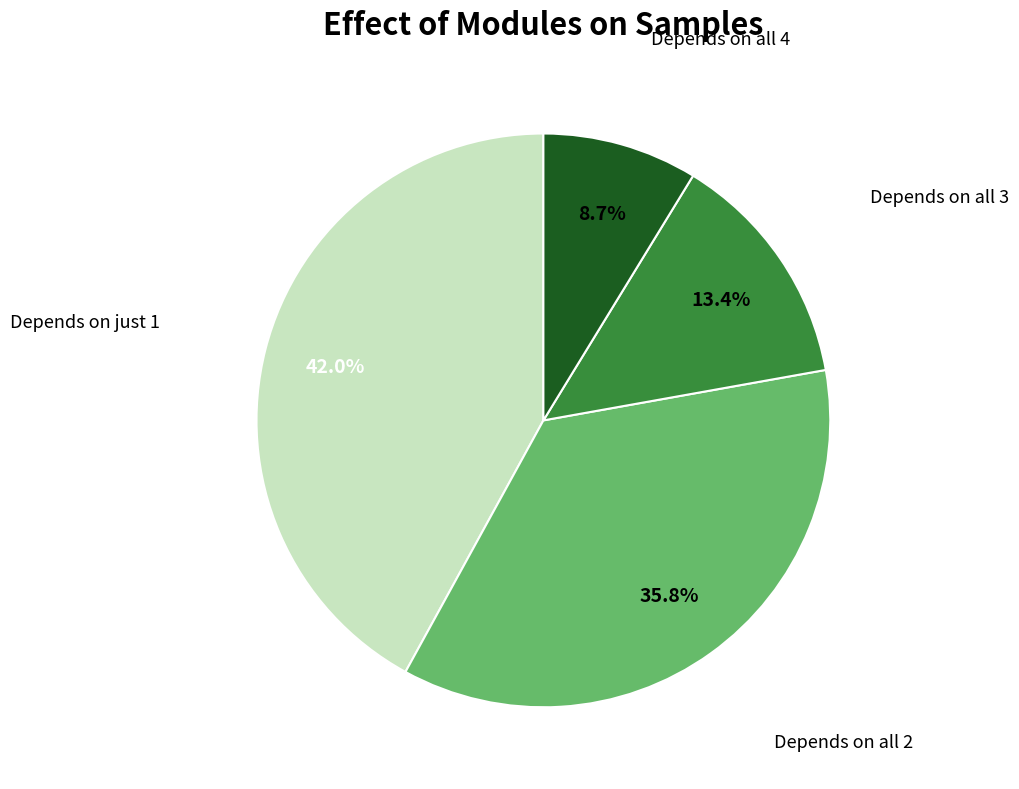

To the nearest percent, what is the difference between the largest and smallest slice percentages?

33%